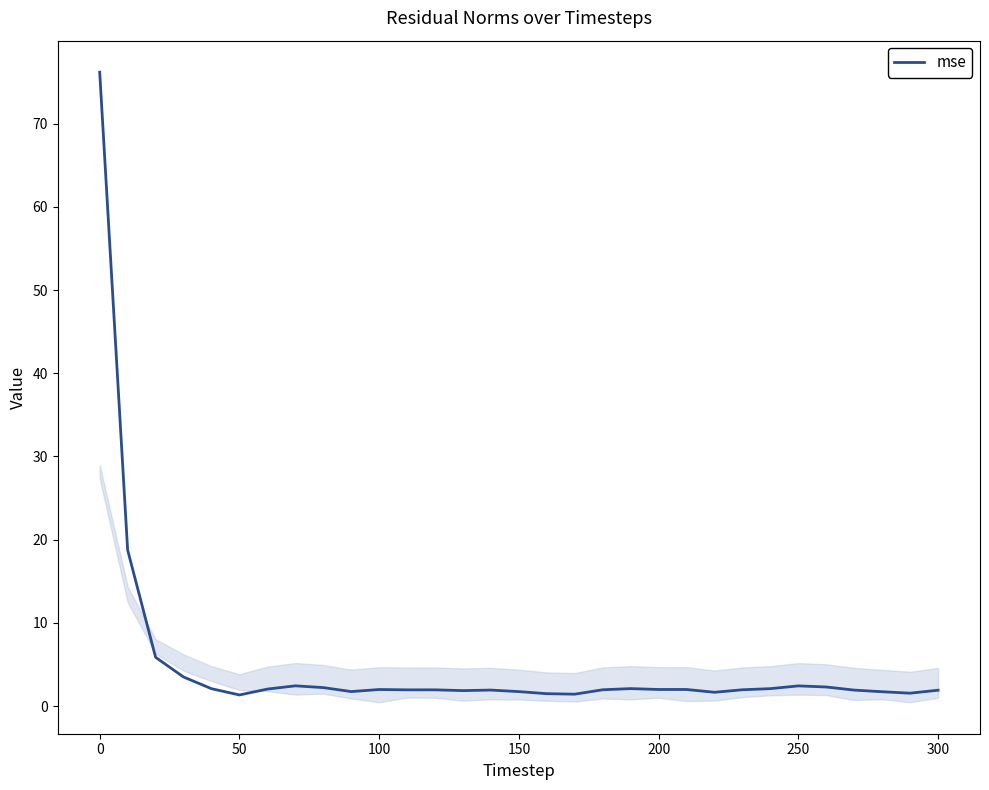

What is the minimum value shown in the chart?

1.3